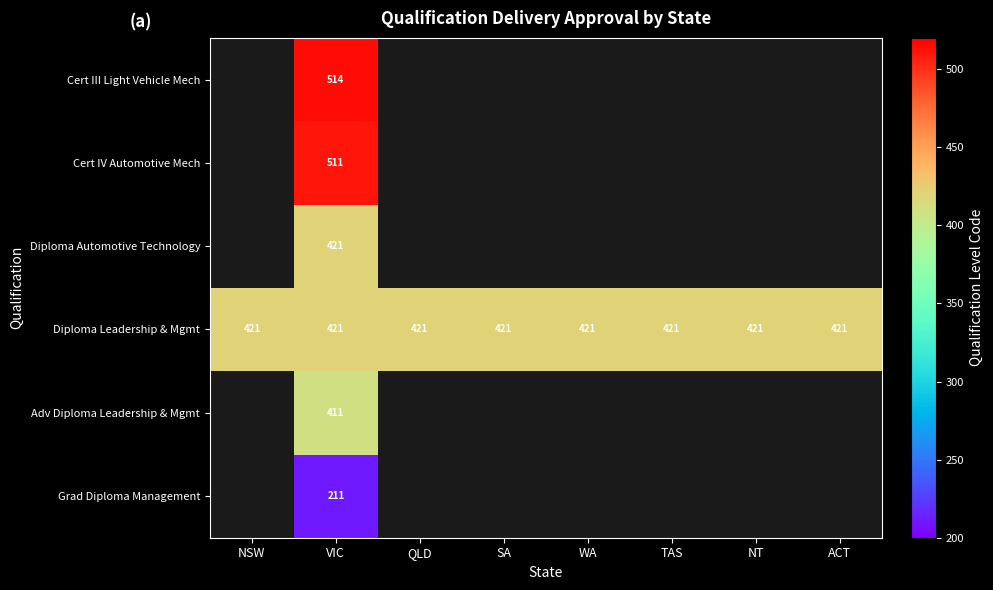

What is the lowest value of the Diploma Leadership & Mgmt series?

421